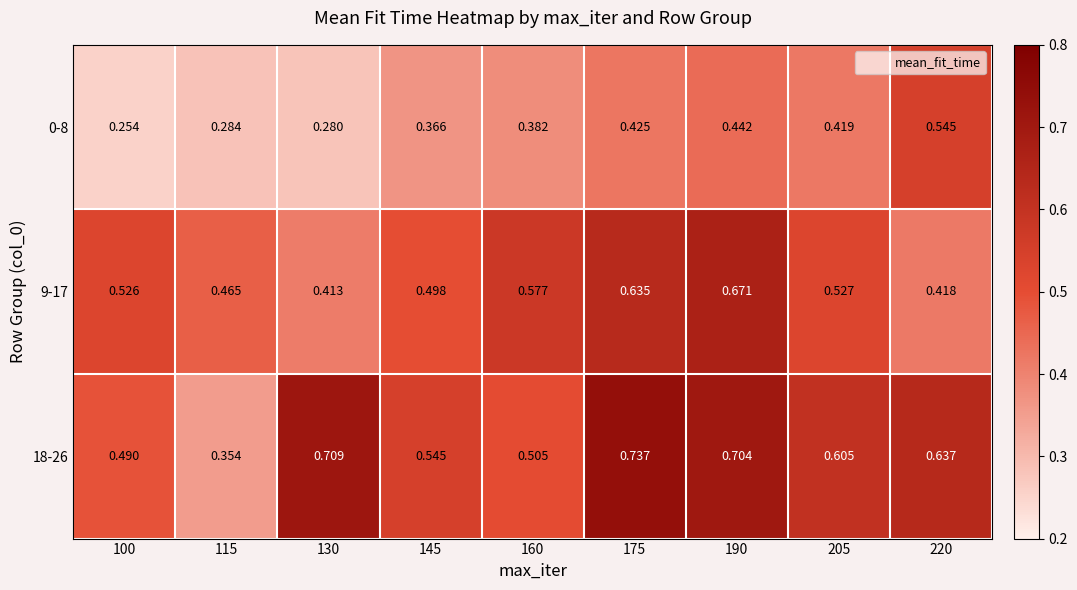

How many distinct data groups are displayed?

3